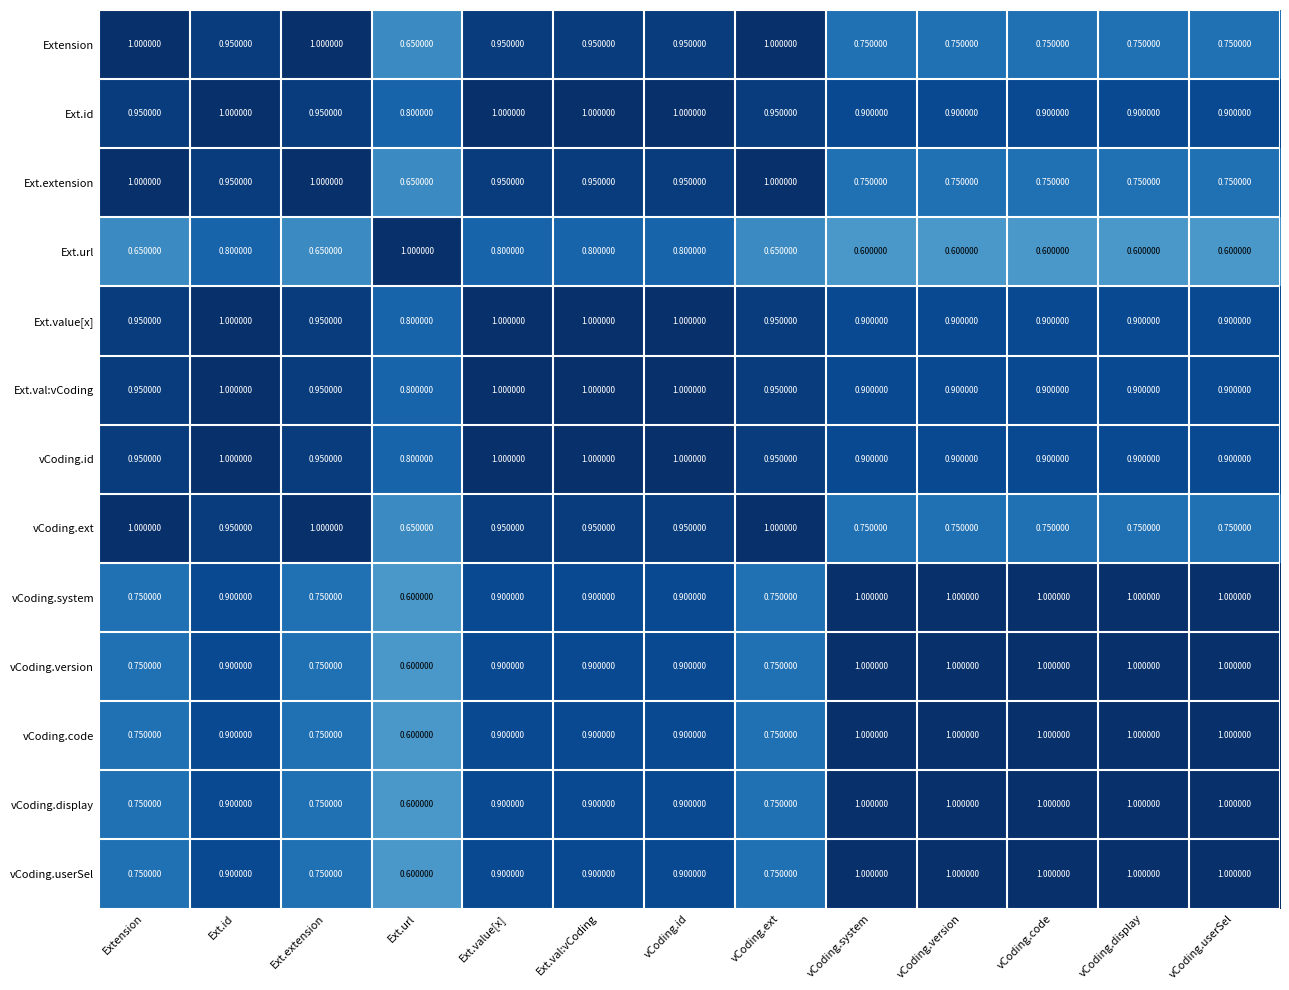

At which label is Ext.extension closest to 0?

Ext.url